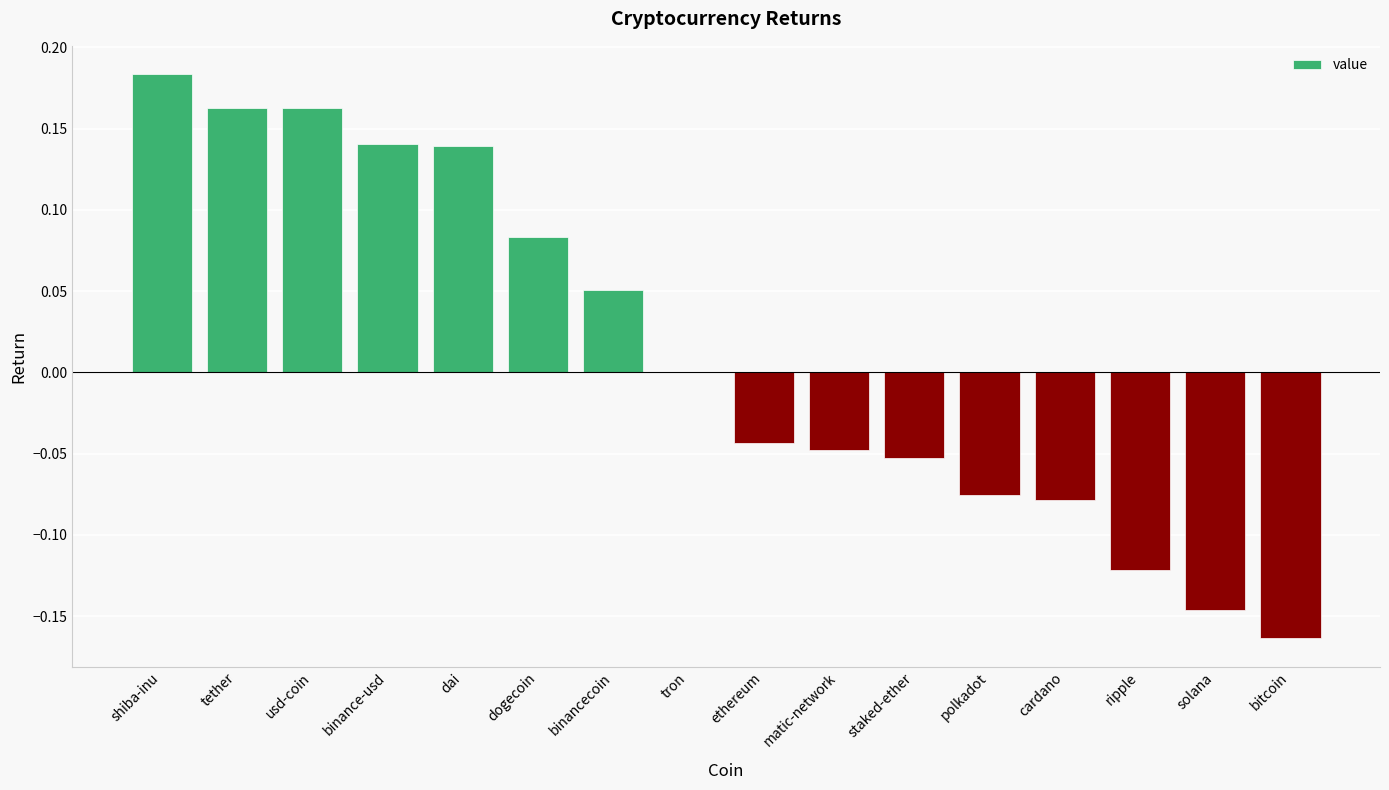

Where does the data first go above 0?

shiba-inu